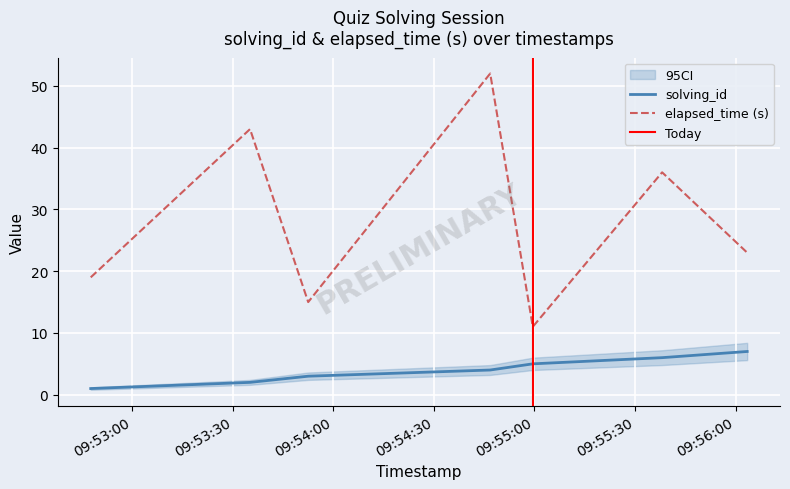

What are all the series names shown in the legend?

solving_id, elapsed_time